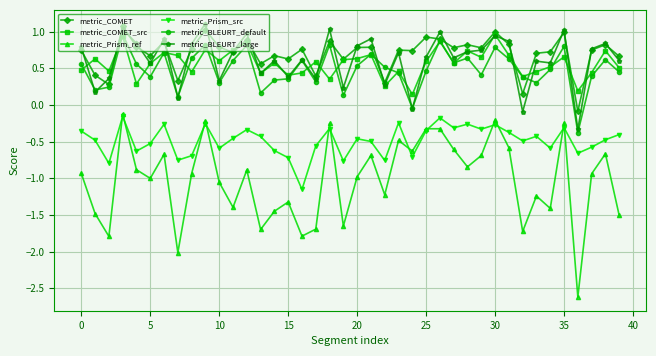

Which series has the largest range (max minus min)?

metric_Prism_ref